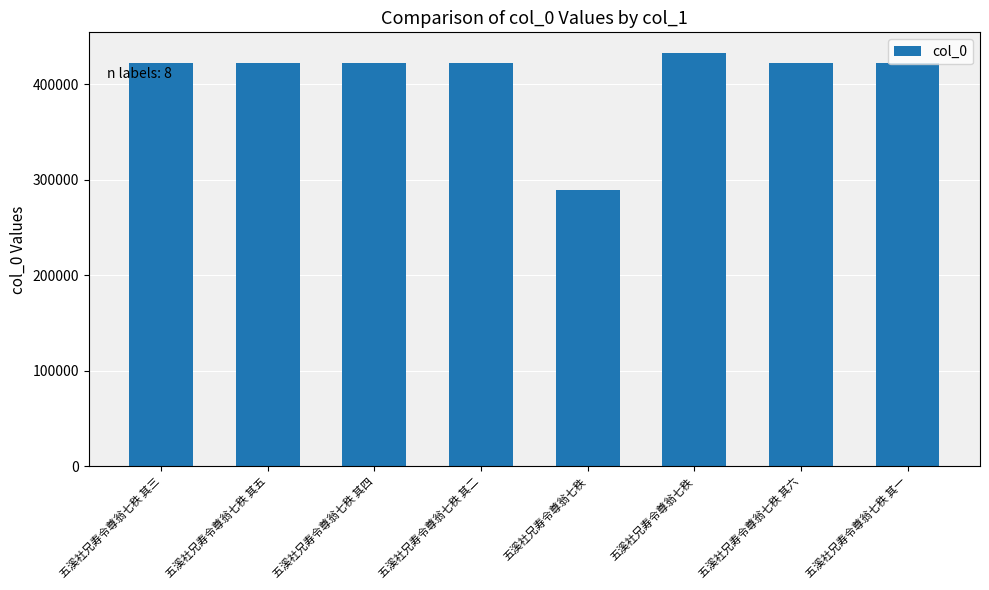

How many data points are less than 422279?

4